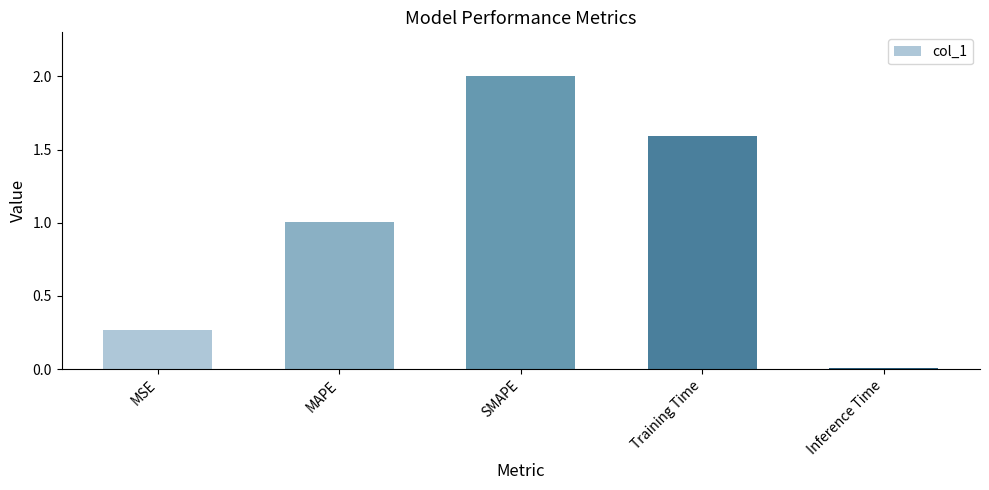

How many bars are there in total?

5